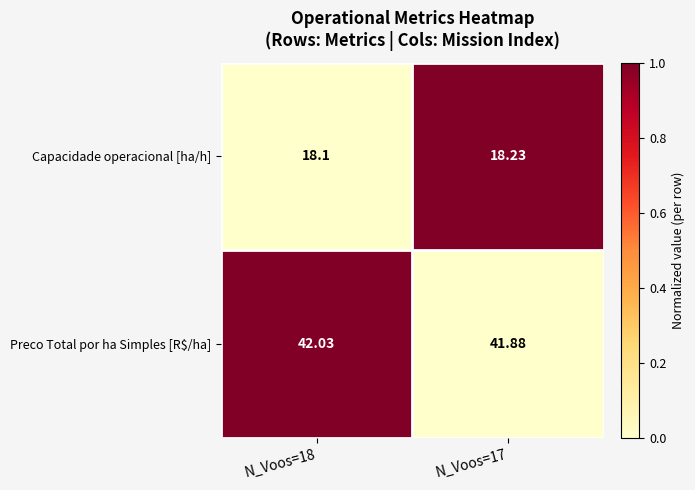

Count the number of data series in this chart.

2